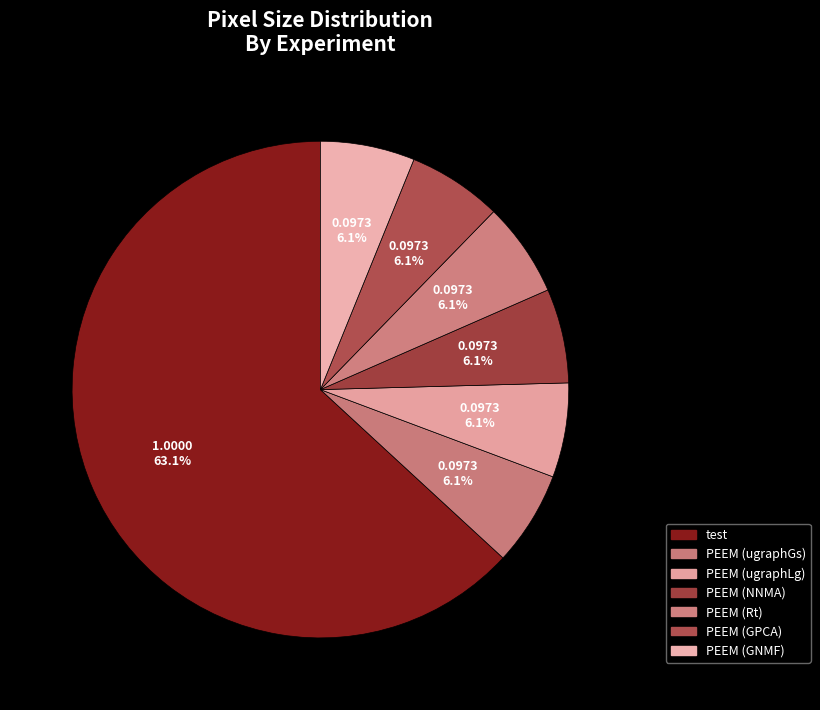

Does test represent more than half of the total?

Yes